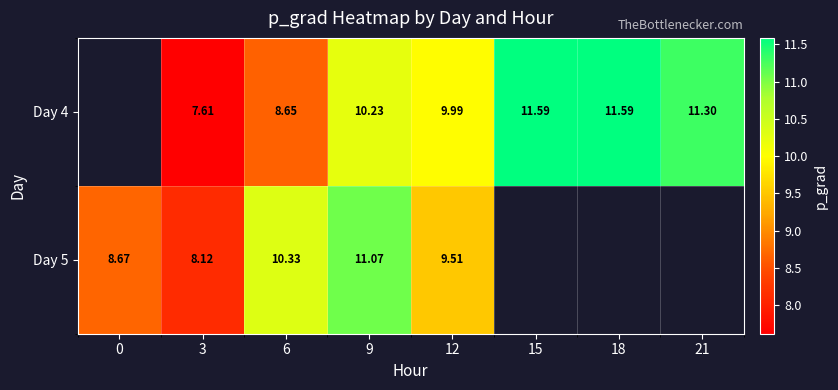

Is the value of Day 4 at 15 greater than the value of Day 5 at 9?

Yes